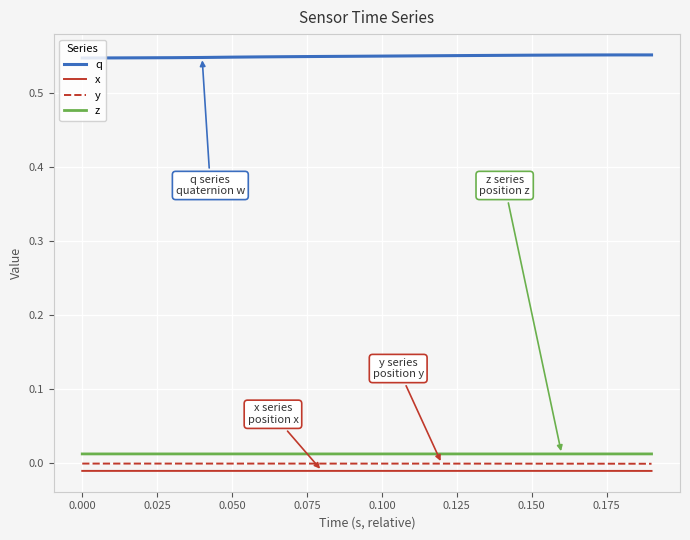

What is the sum of all q values?

11.0